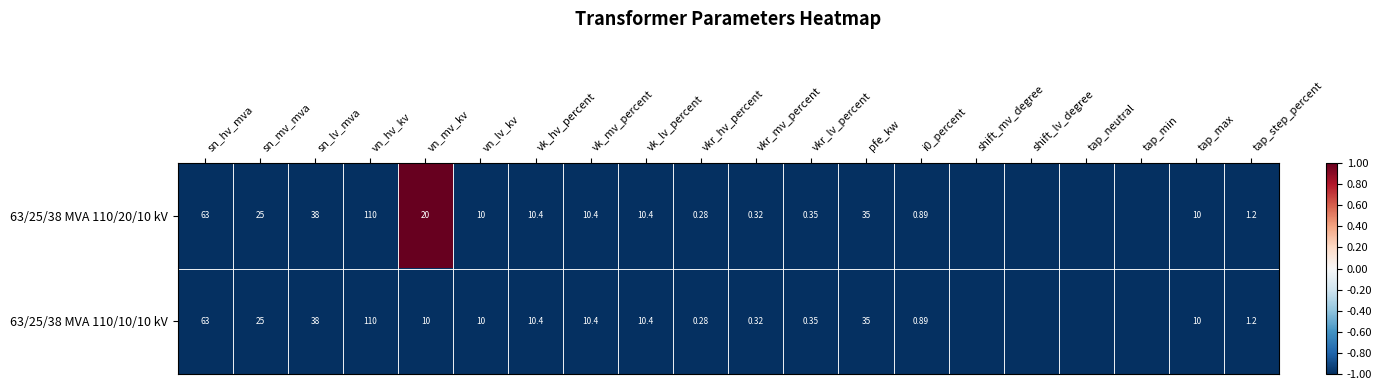

Rank the series by their average value, from lowest to highest.

63/25/38 MVA 110/10/10 kV, 63/25/38 MVA 110/20/10 kV